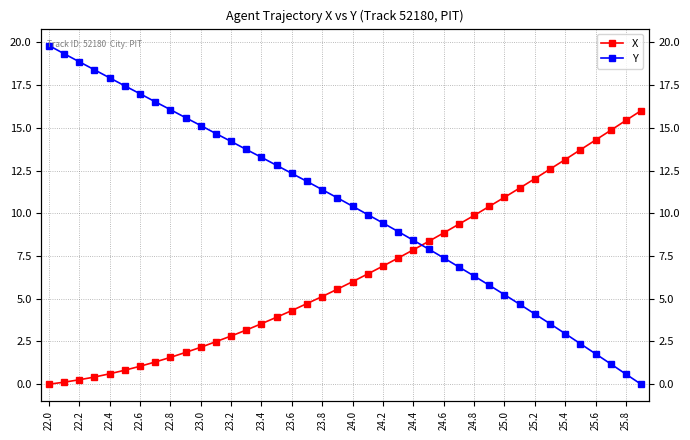

Is it true that X equals 26.0 at 39?

False